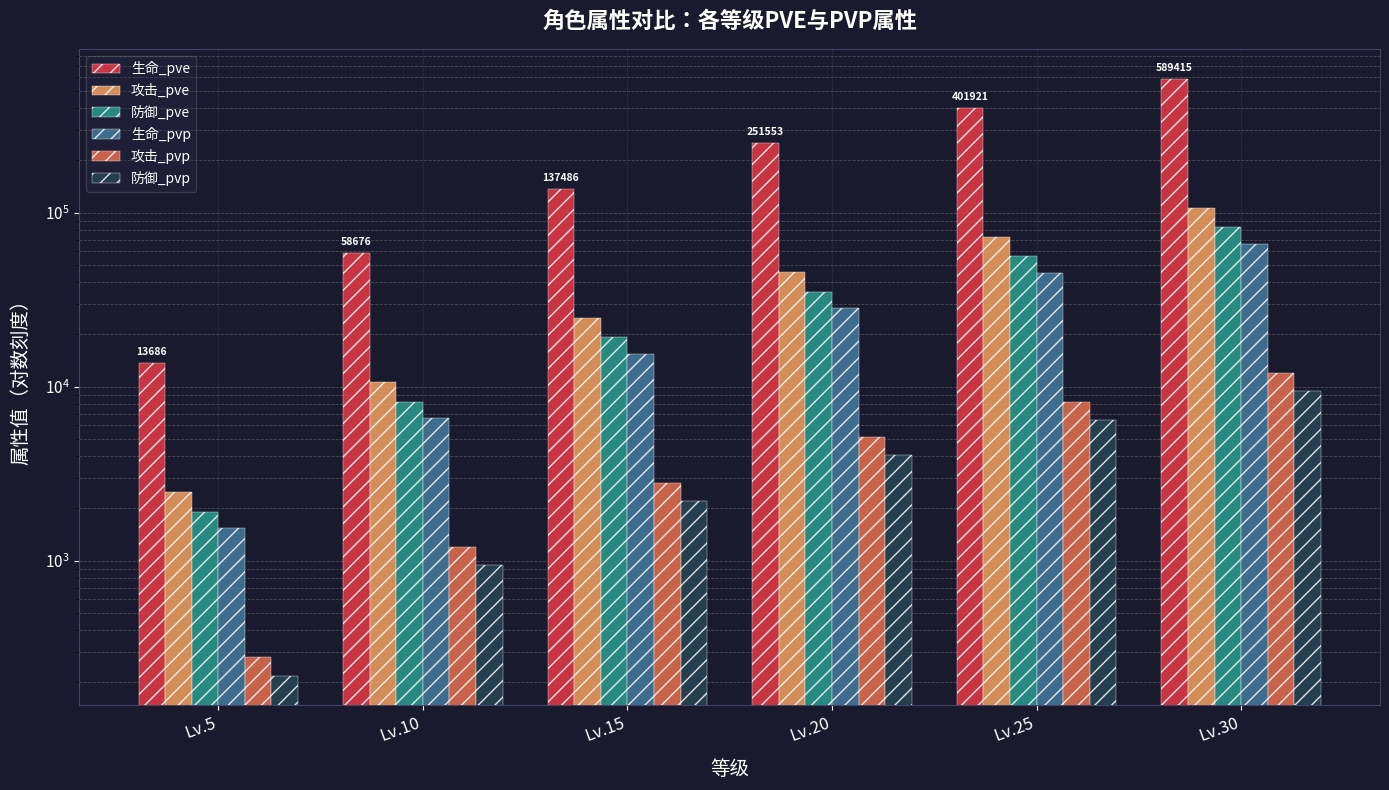

At how many categories does at least one series exceed 536502?

1